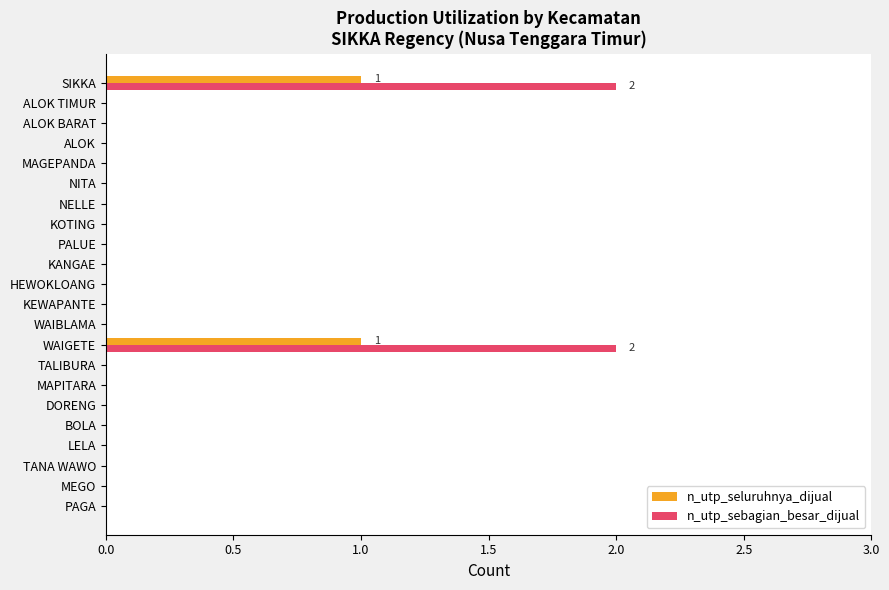

True or false: n_utp_sebagian_besar_dijual has a value of 1 at NITA.

False